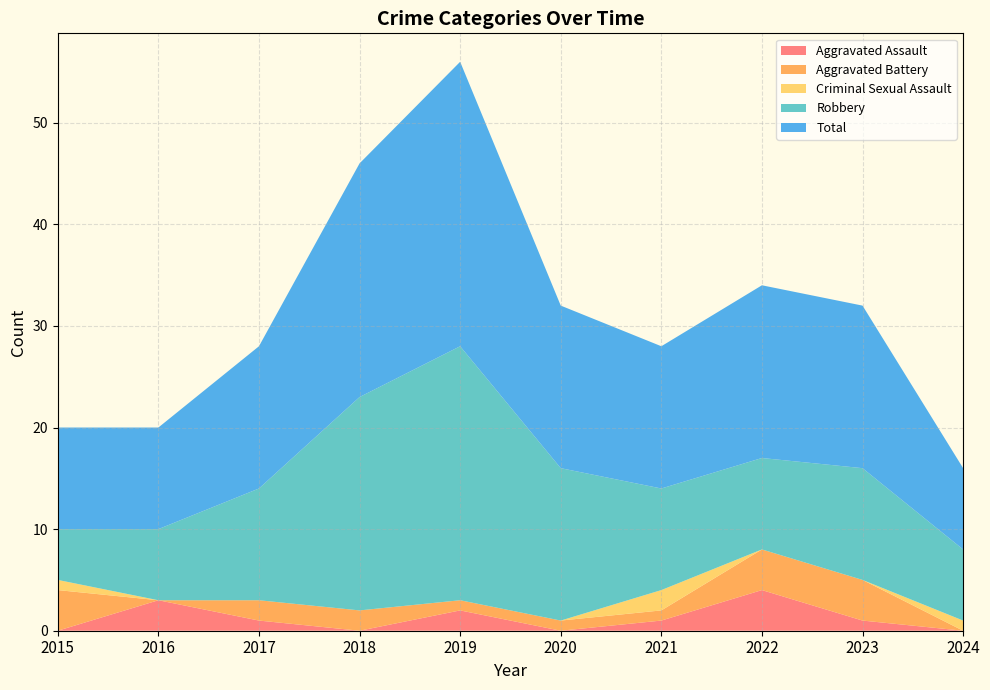

Reading right to left, list all the values displayed in this chart.

Aggravated Assault: 0	1	4	1	0	2	0	1	3	0
Aggravated Battery: 0	4	4	1	1	1	2	2	0	4
Criminal Sexual Assault: 1	0	0	2	0	0	0	0	0	1
Robbery: 7	11	9	10	15	25	21	11	7	5
Total: 8	16	17	14	16	28	23	14	10	10